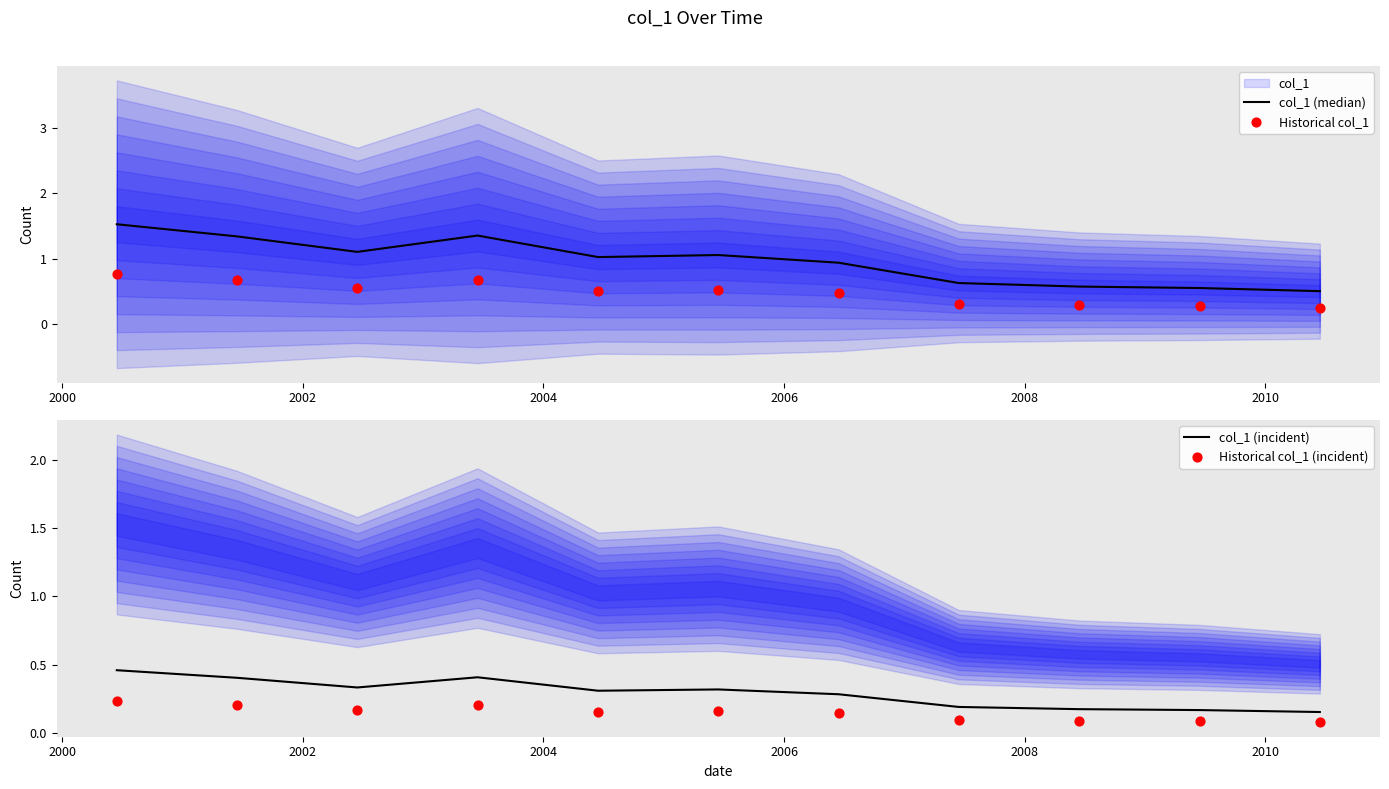

Which series reaches the minimum Y coordinate?

Historical col_1 (incident)